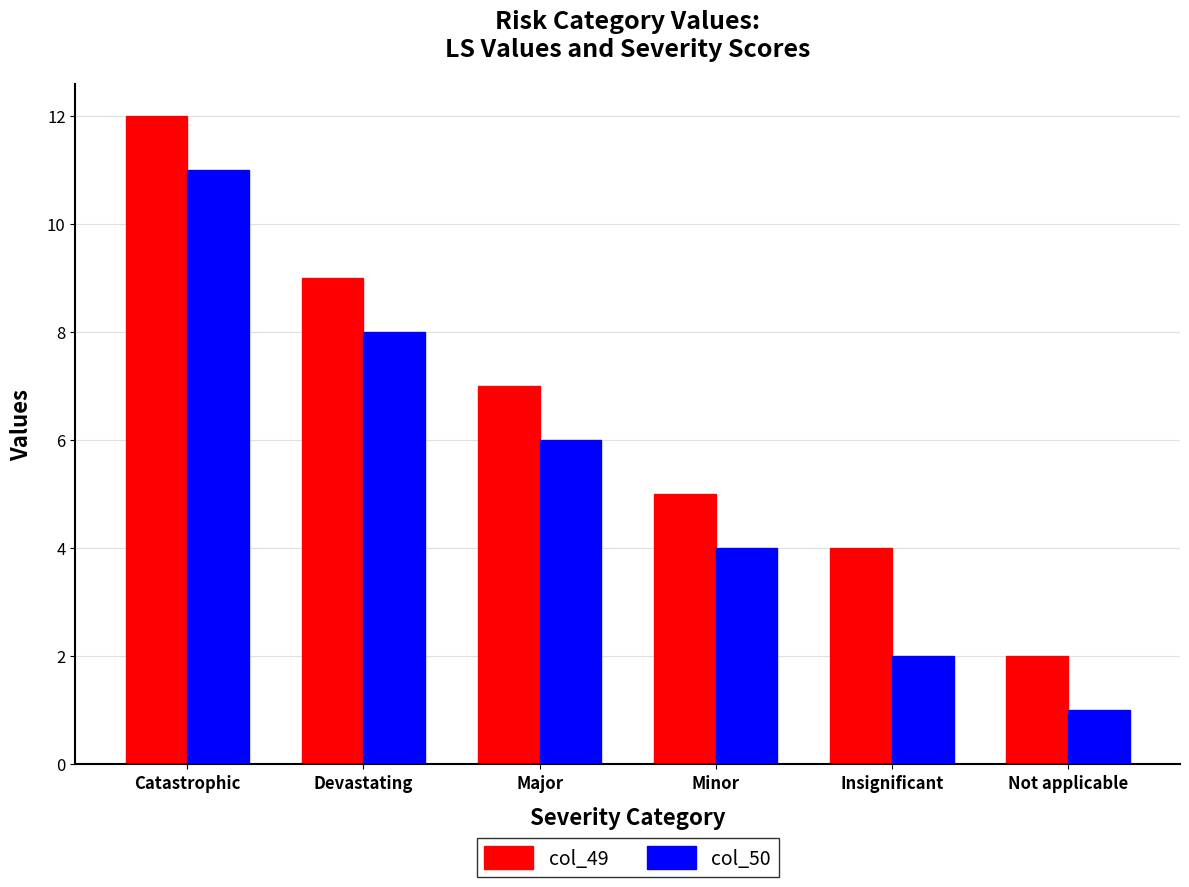

What is the label of the 3rd bar from the right?

Minor